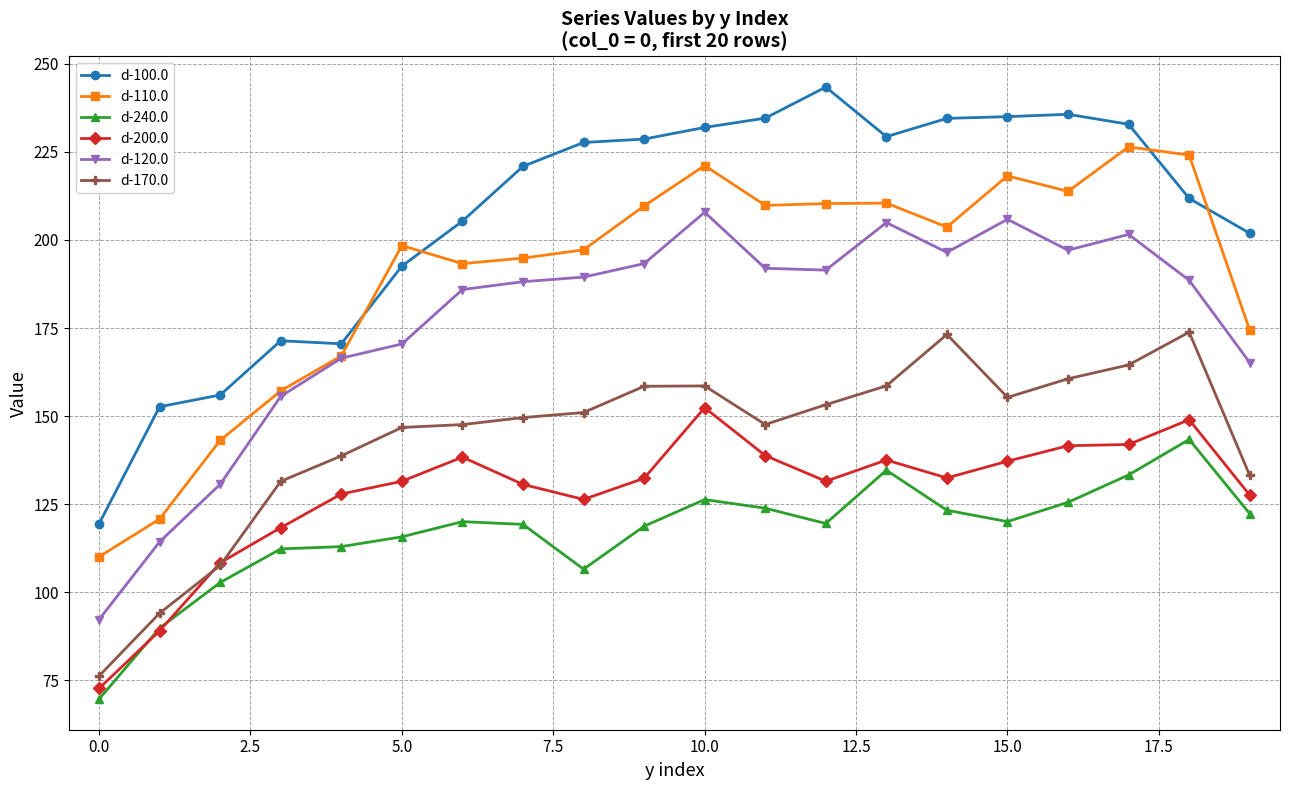

What is the value of the d-240.0 point at the 14th from the left?

134.6